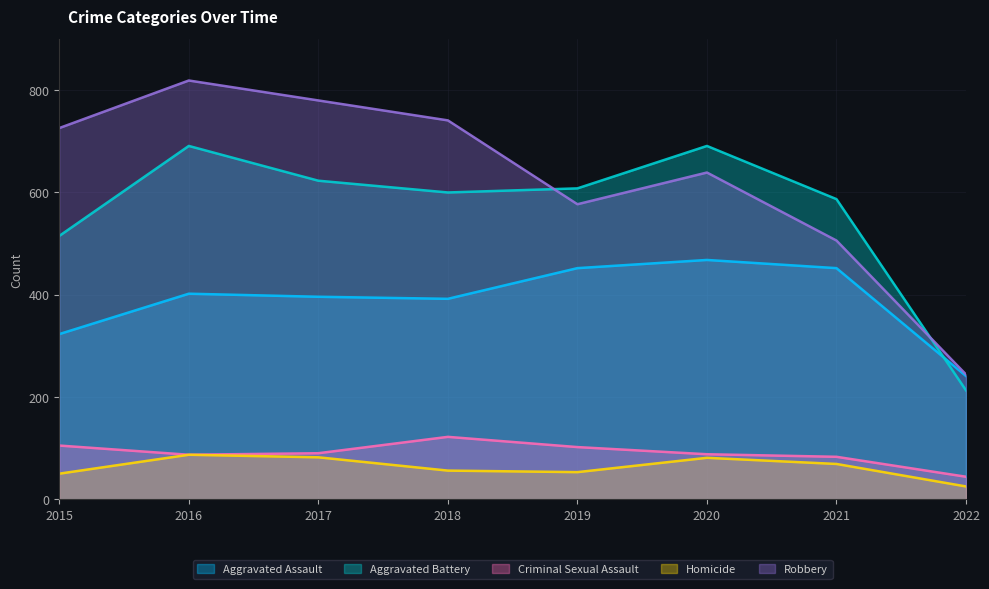

In Homicide, how many points are higher than both neighbors (excluding endpoints)?

2